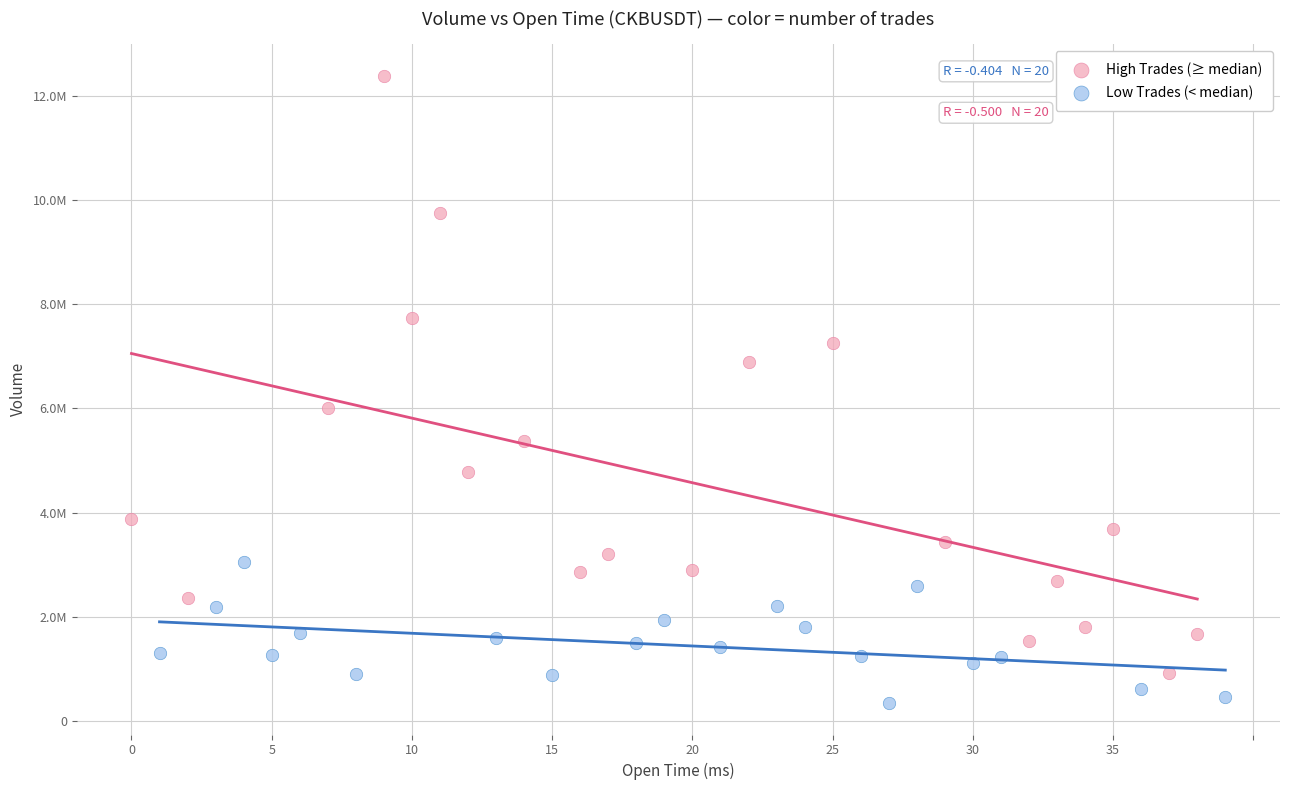

What are all the series names shown in the legend?

High Trades (≥ median), Low Trades (< median)